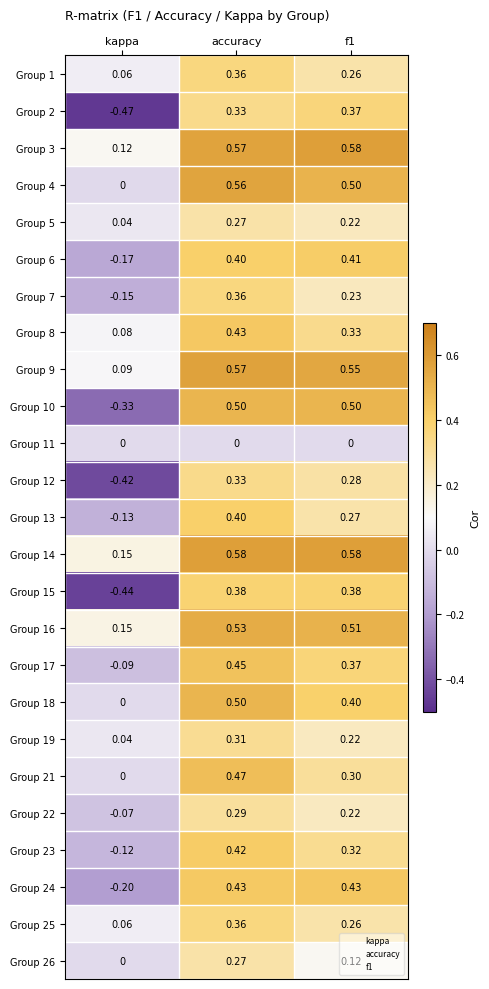

At which label is Group 4 closest to 0?

kappa